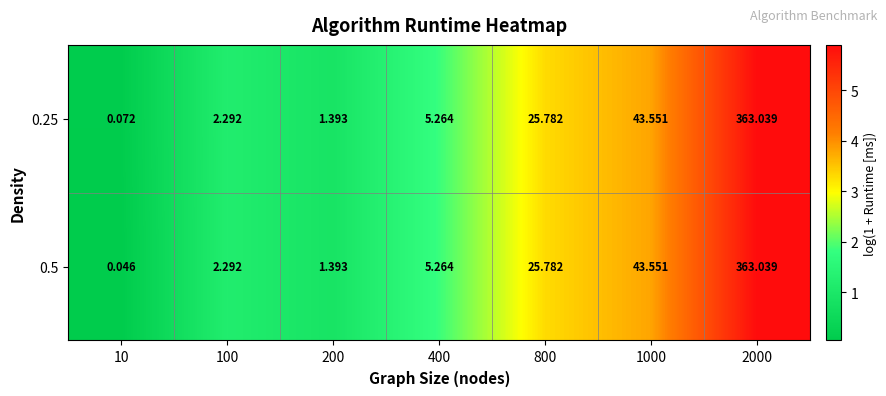

Is the value of 0.25 at 200 greater than the value of 0.5 at 800?

No